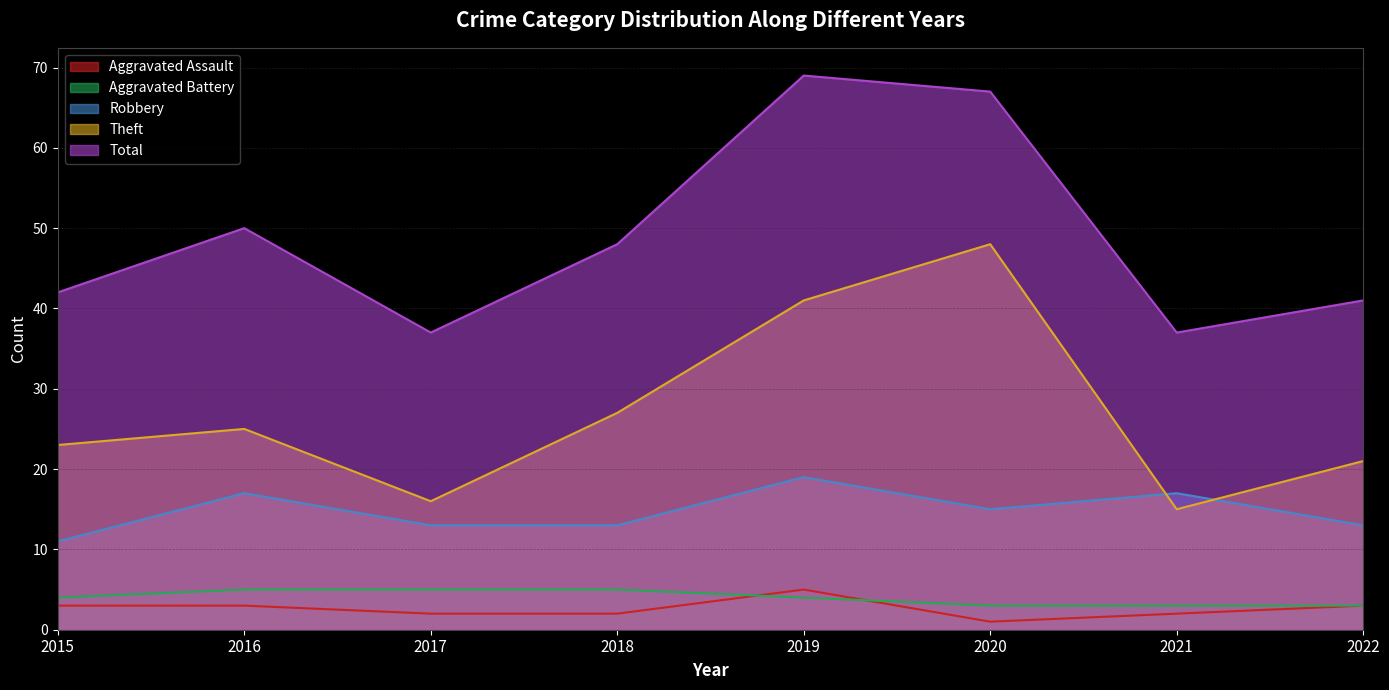

How many interior local peaks does the Total series have?

2